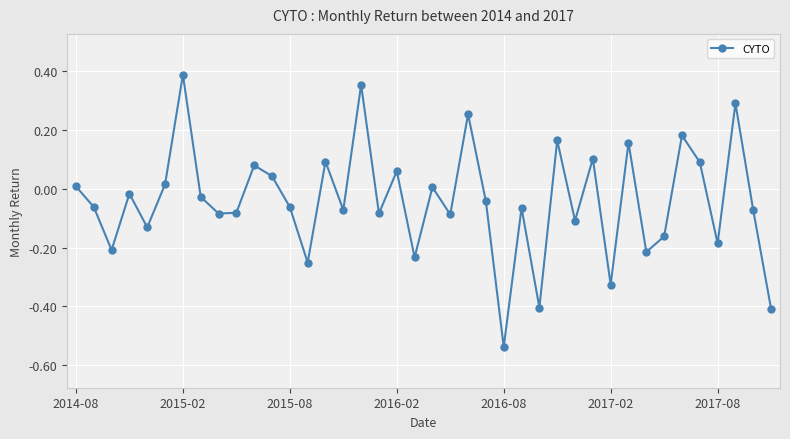

How many points are higher than both their immediate neighbors (excluding endpoints)?

14